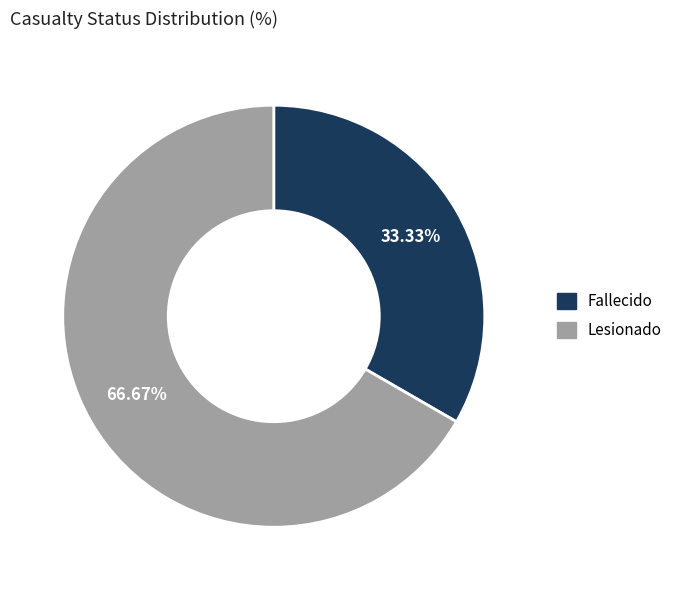

Count the number of slices in the pie.

2